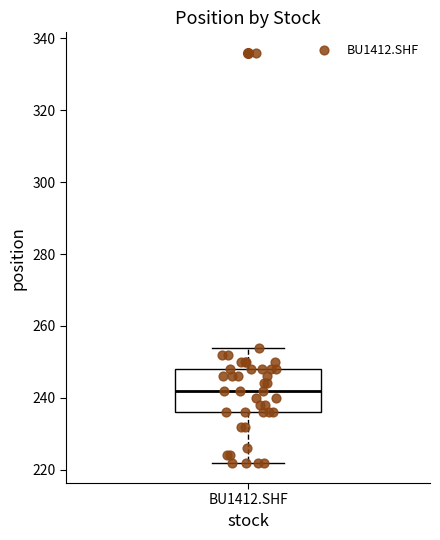

Read this box plot against the y-axis: the position of the median line, the range covered by the box, and the ends of both whiskers. The values are not printed on the chart, so give them approximately, as read against the axis.

median 242, box 236 to 248, whiskers 222 to 254